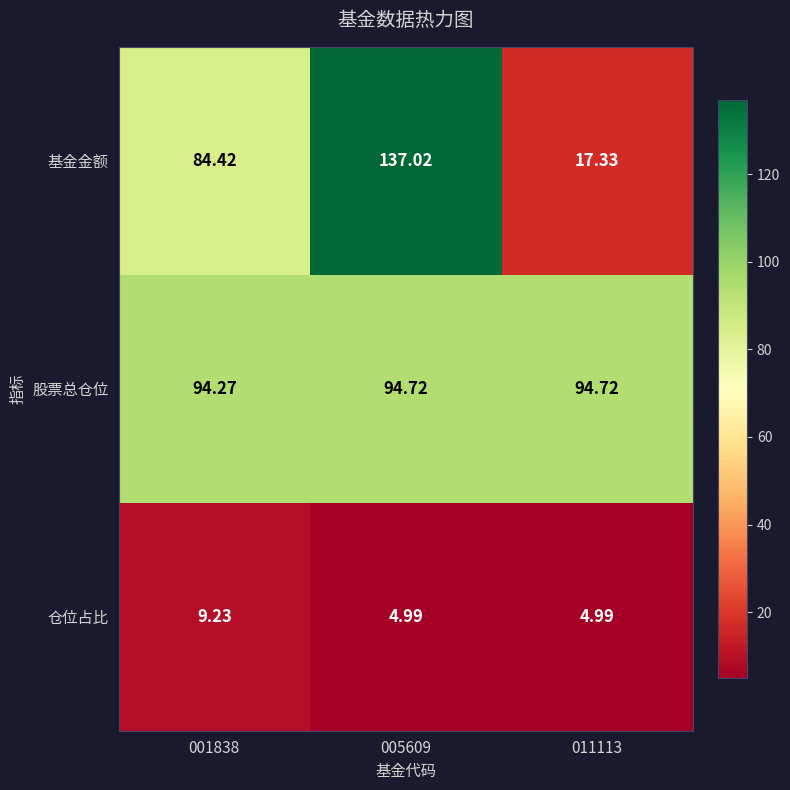

What is the greatest value displayed?

137.0